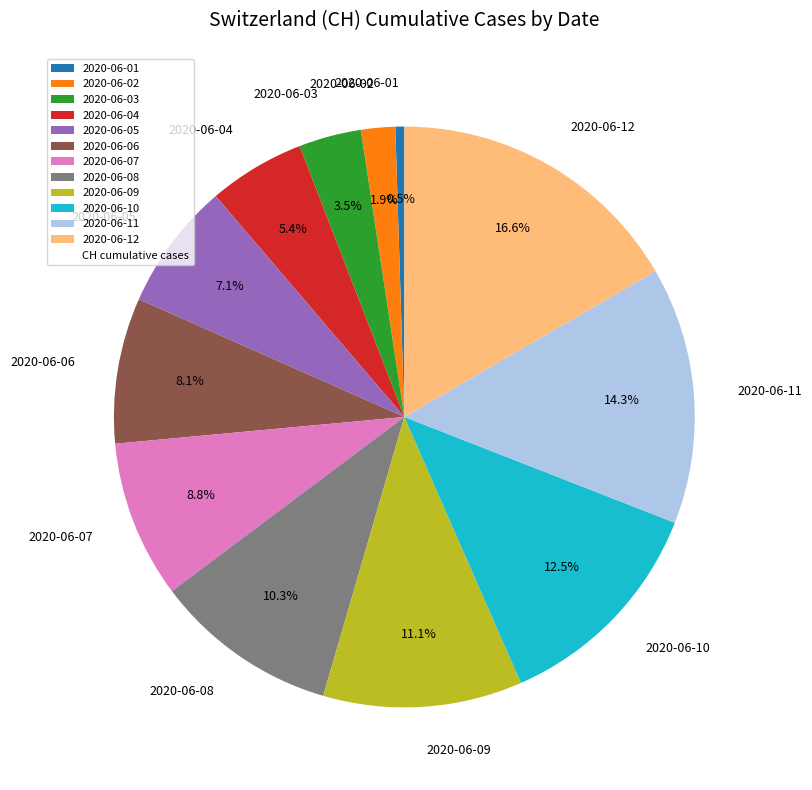

Approximately how many times larger is the value at 2020-06-09 compared to 2020-06-05?

1.6